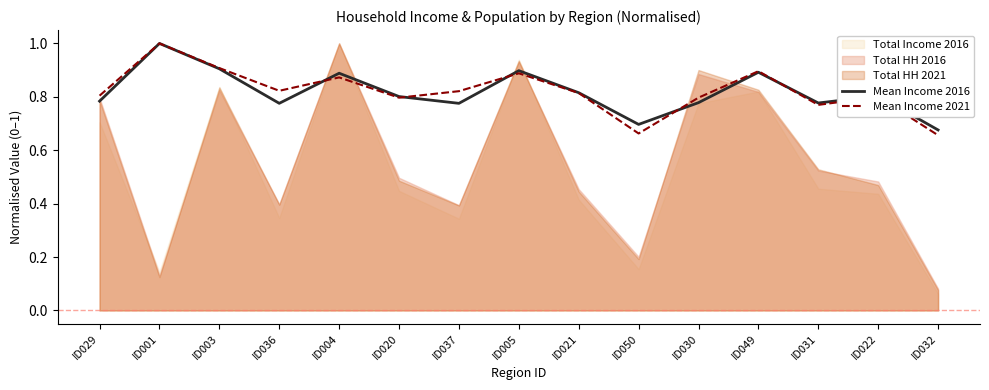

What is the sum of the Mean Income 2016 values at ID049 and ID022?

1.7